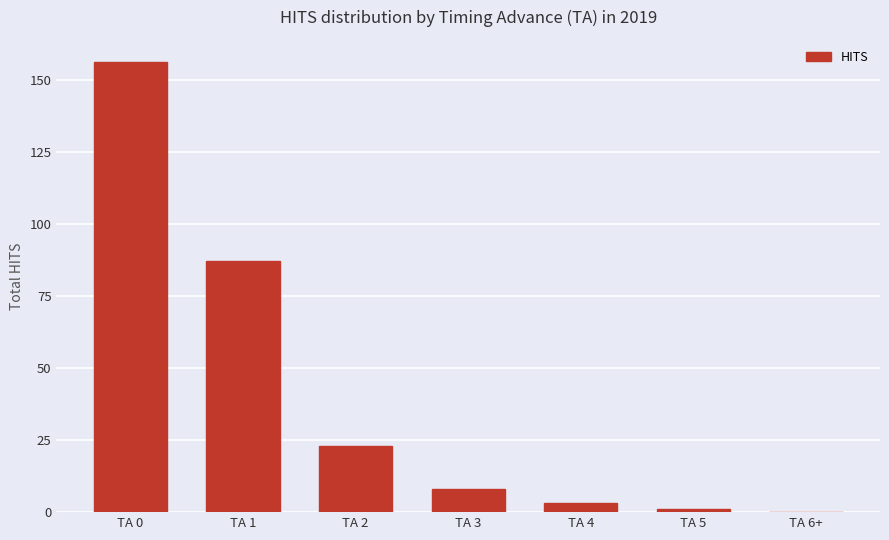

Where is the data nearest to the value 78?

TA 1